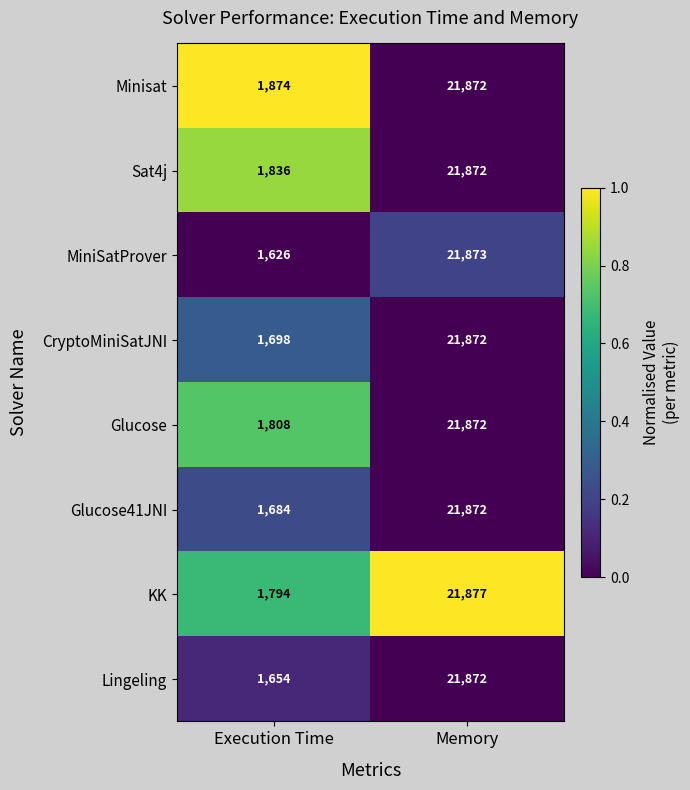

Which label corresponds to the smallest value in the chart?

Execution Time